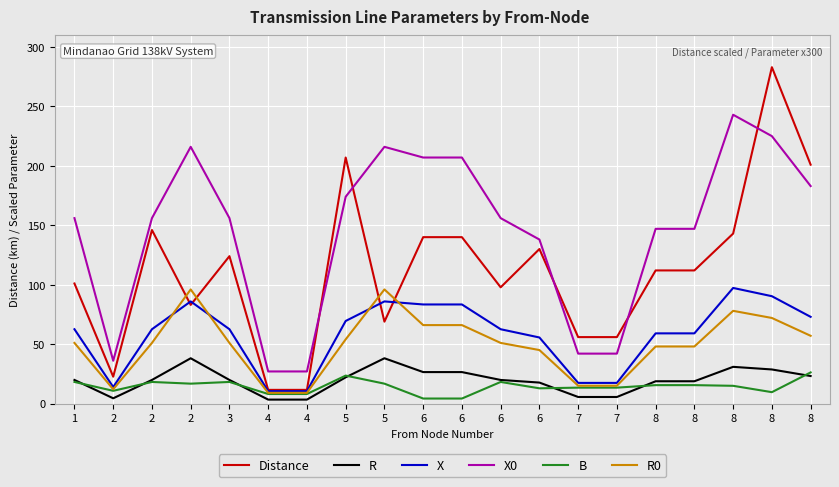

What are all the series names shown in the legend?

Distance, R, X, X0, B, R0